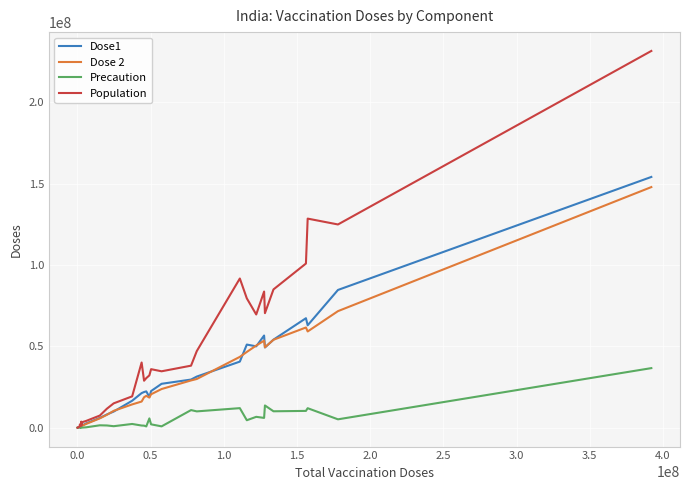

Which series has the widest spread of values?

Population